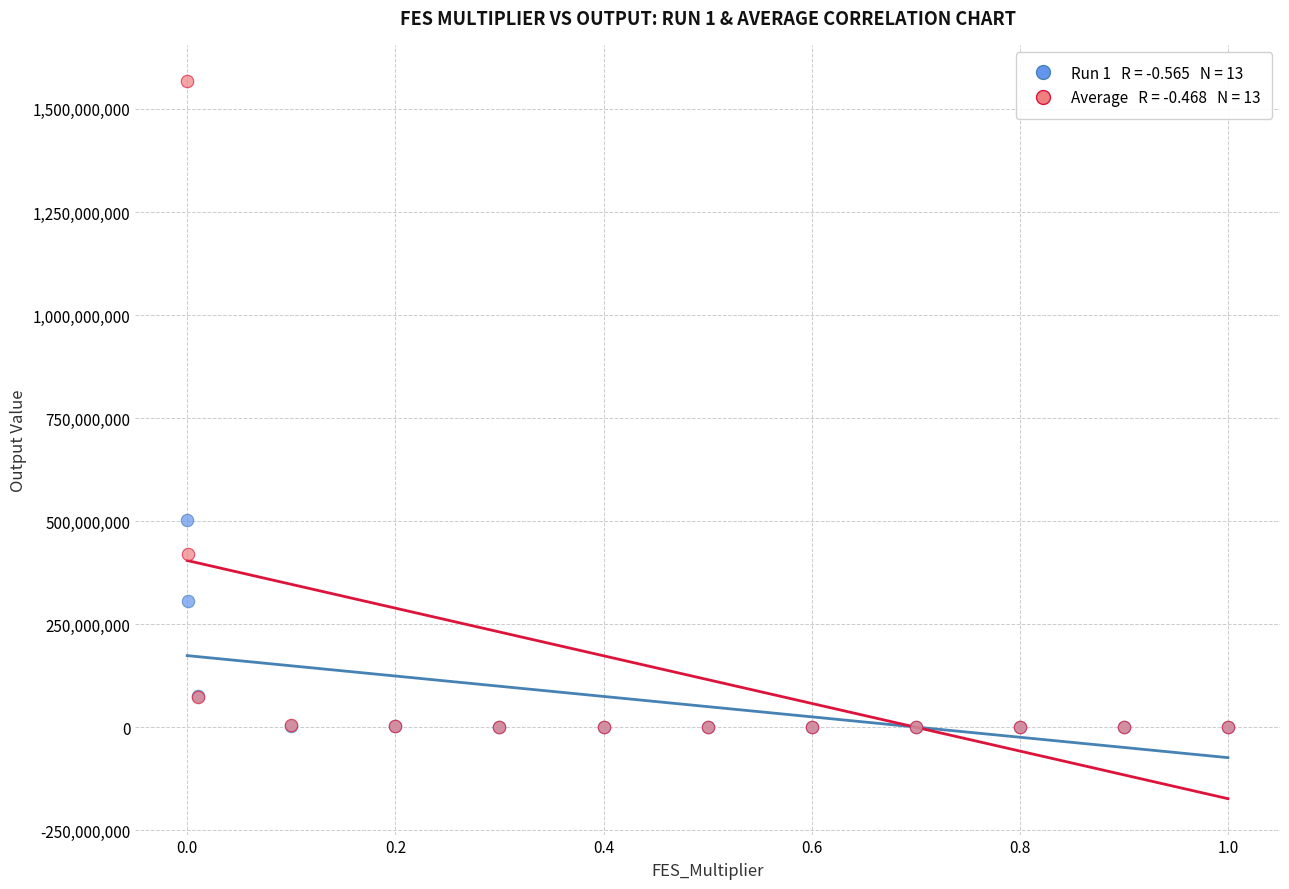

Across all series, what Y value is closest to 784285496?

501960724.1